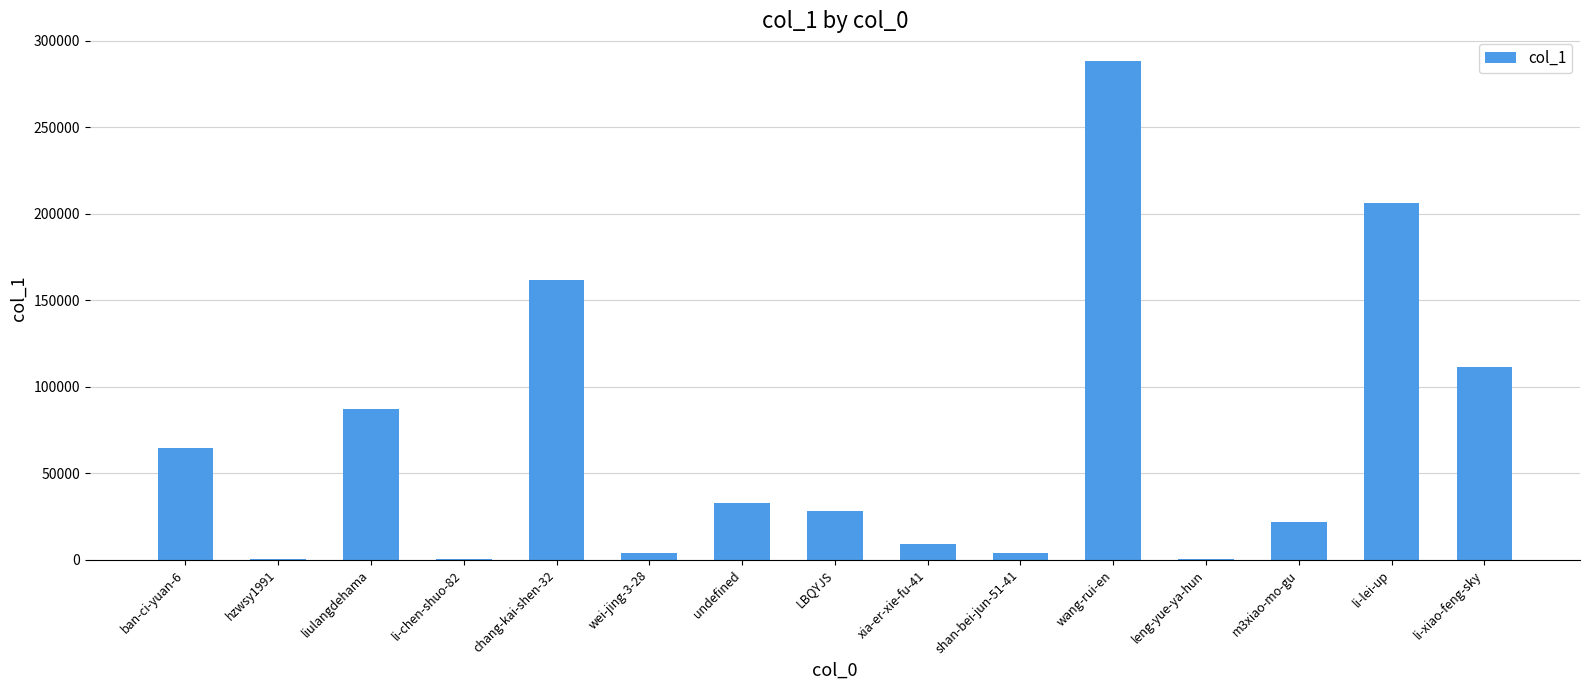

What is the sum of all values?

1019559